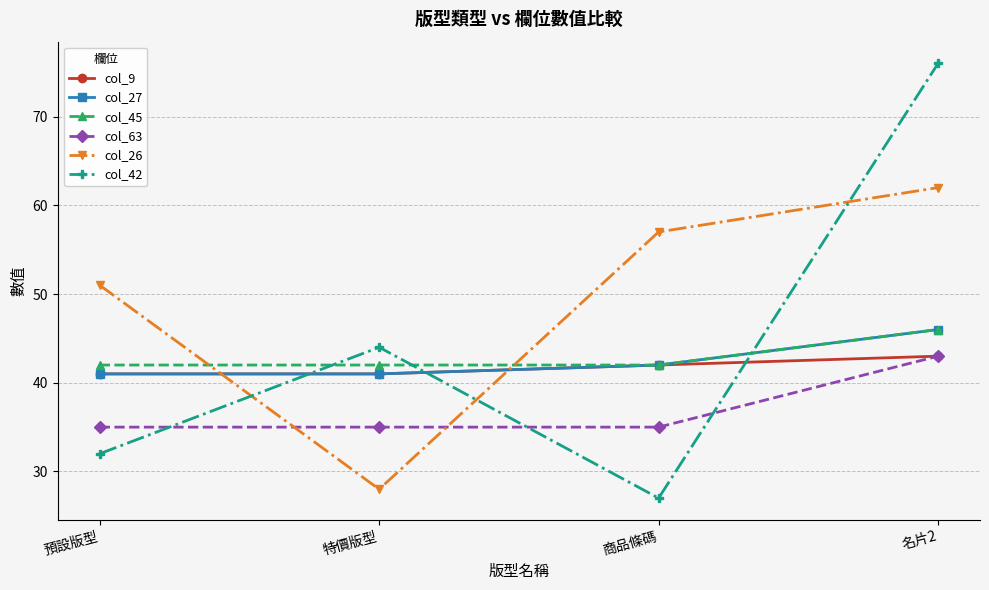

What is the average value of the col_42 series?

45